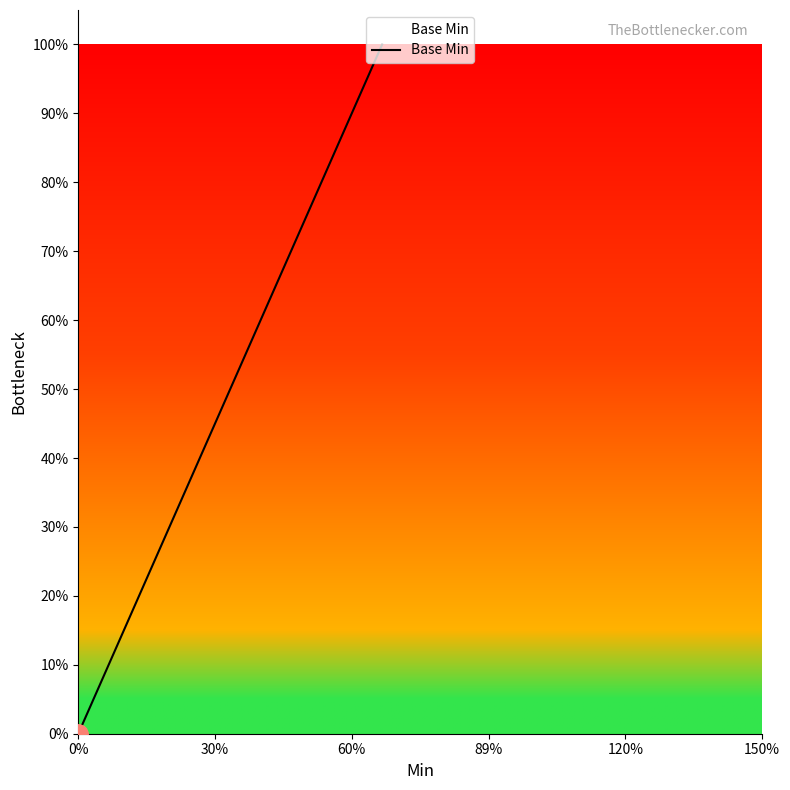

True or false: there are more than 2 points higher than both neighbors.

False